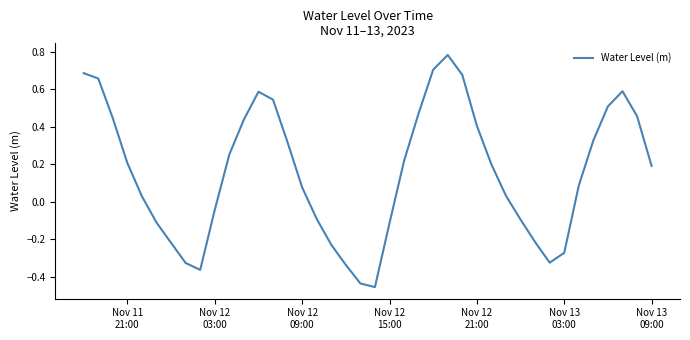

What is the sum of all values?

6.3